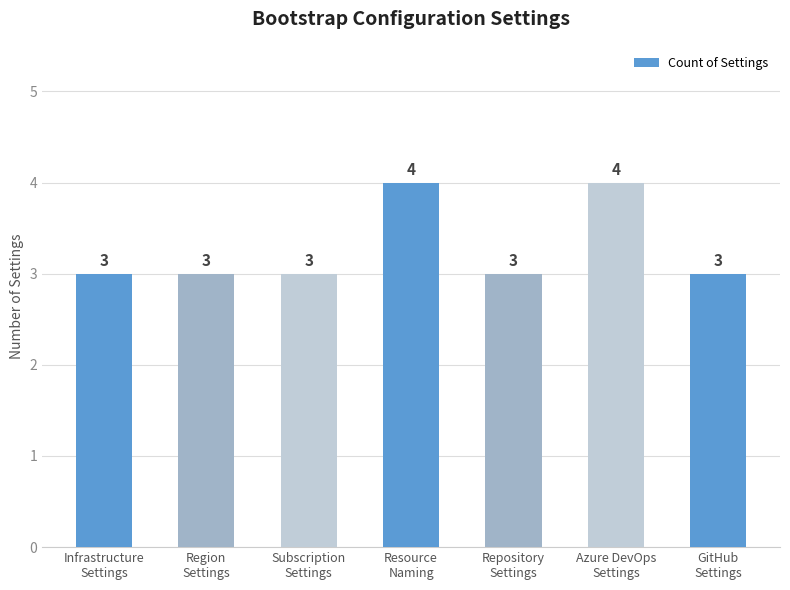

Count the values in the range 3 to 4.

7